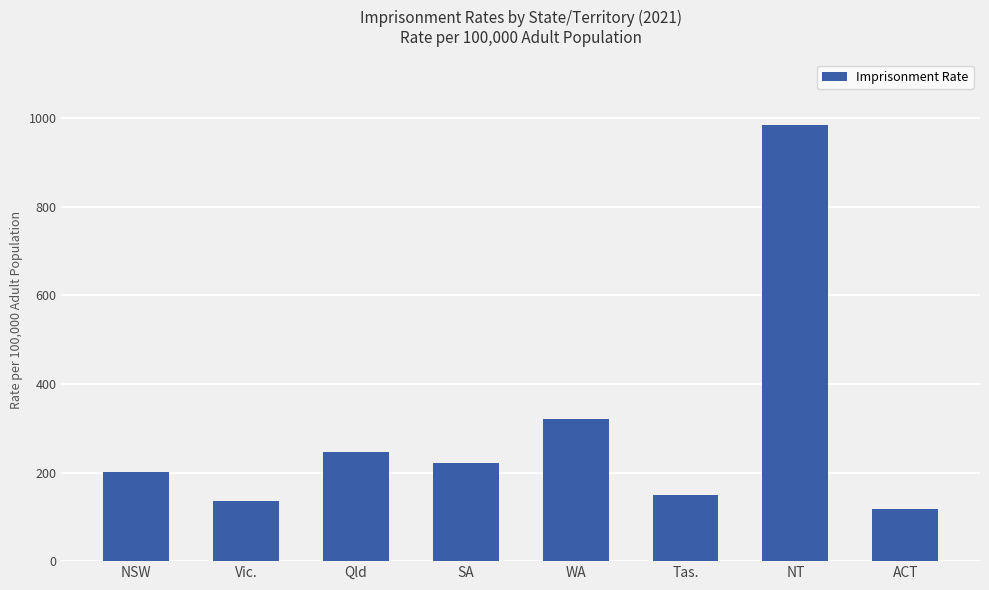

Reading left to right, transcribe all the data shown in this chart.

200.2	134.6	246.7	220.4	320.3	148.6	984.5	117.3